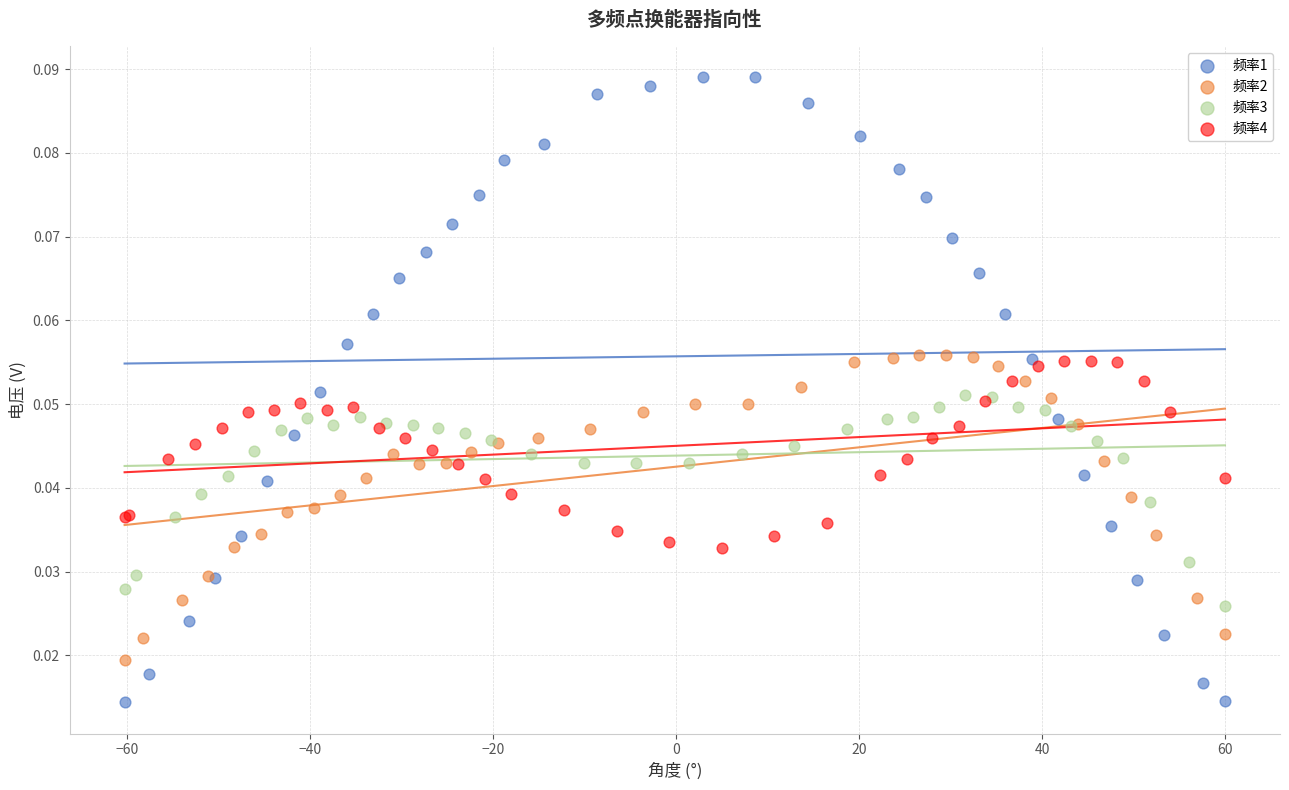

Which series contains the lowest Y value?

频率1